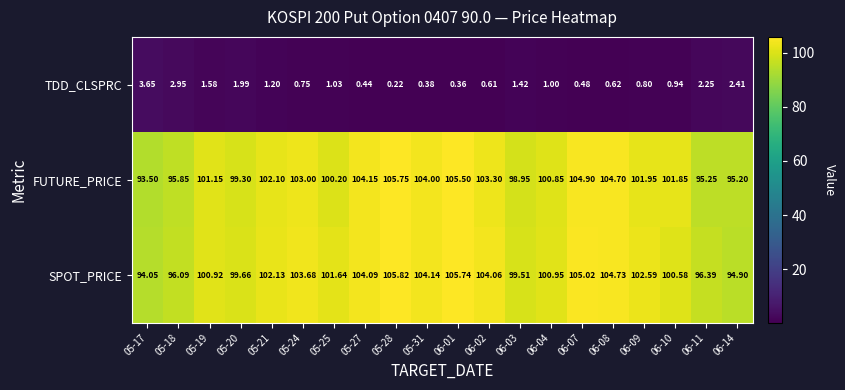

List the series in order of their peak value, lowest first.

TDD_CLSPRC, FUTURE_PRICE, SPOT_PRICE